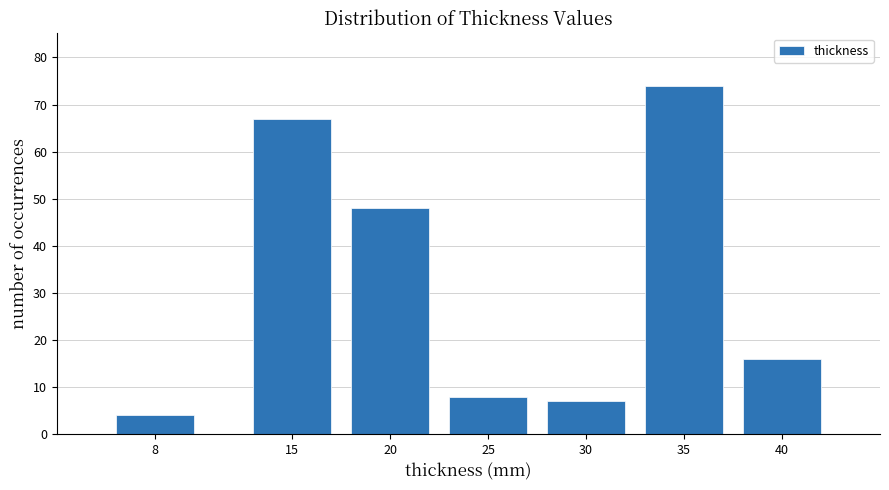

Reading left to right, what are all the values shown in this chart?

8=4	15=67	20=48	25=8	30=7	35=74	40=16